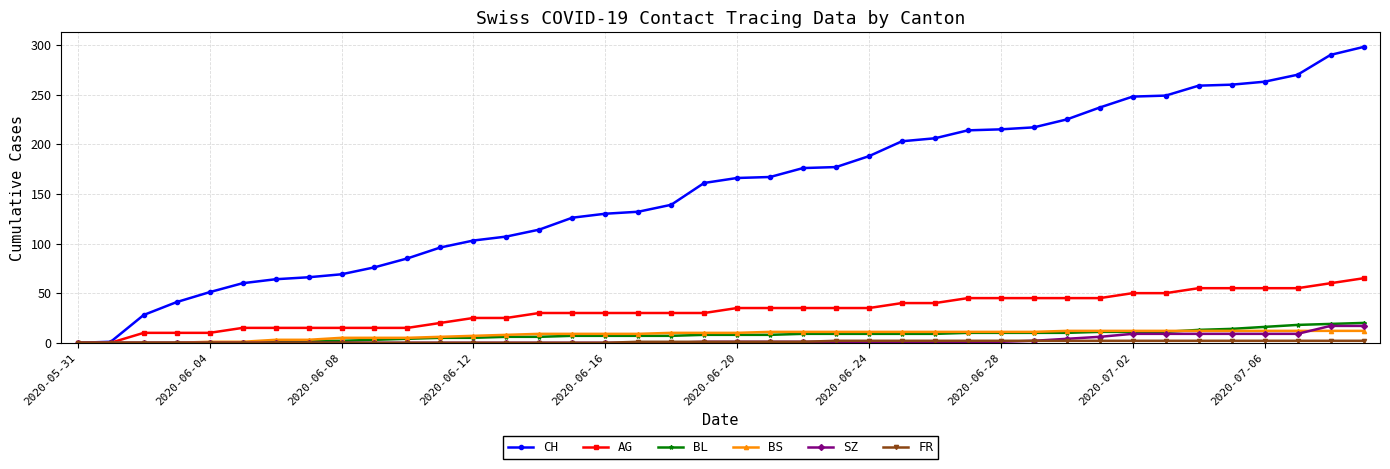

What is the maximum value shown in the chart?

298